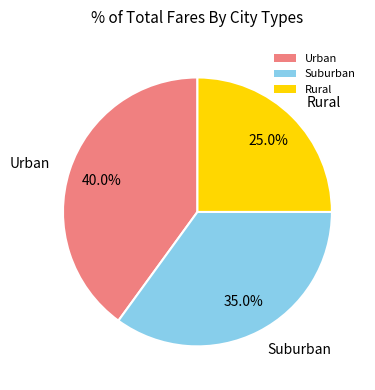

Count the number of slices in the pie.

3